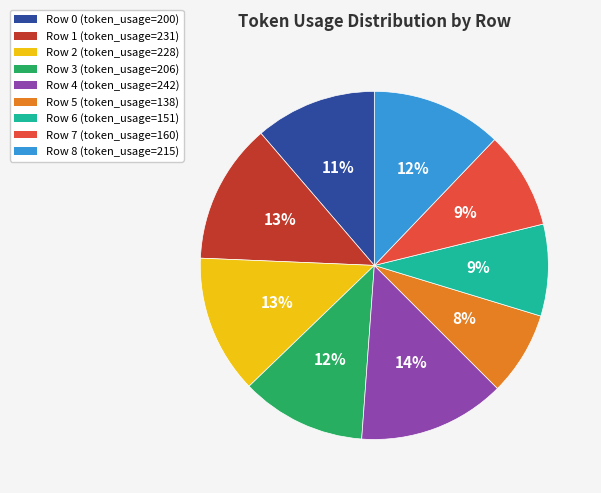

Combined, do Row 0 and Row 7 account for over 50%?

No